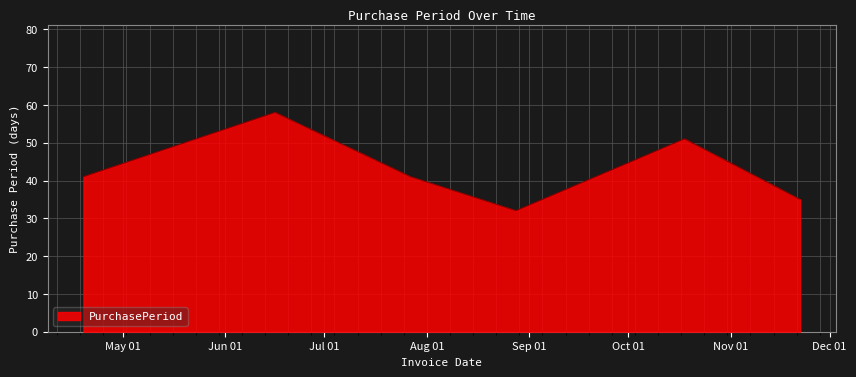

How many series are shown in this chart?

1